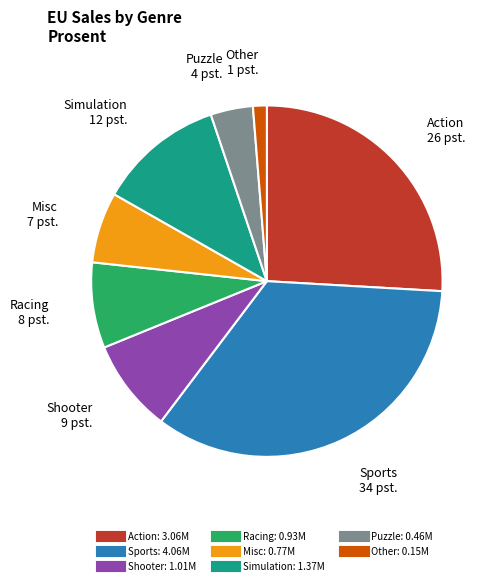

Is there a majority slice in this chart?

No